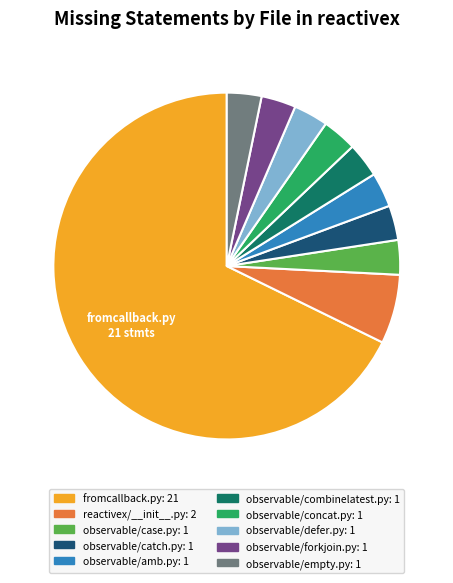

Does any single category account for the majority?

Yes